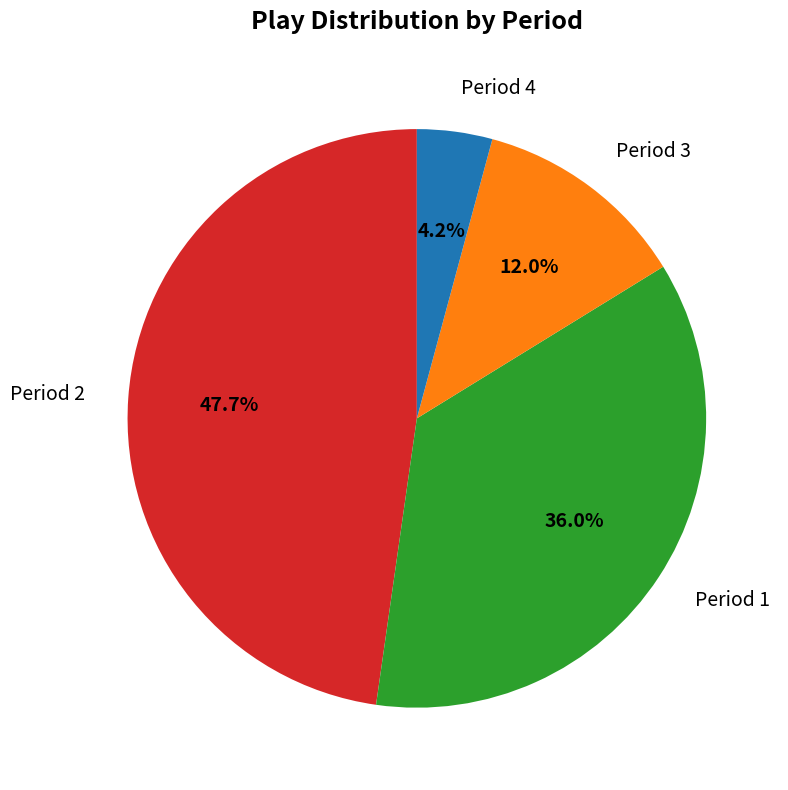

Is Period 2 the majority of the pie?

No